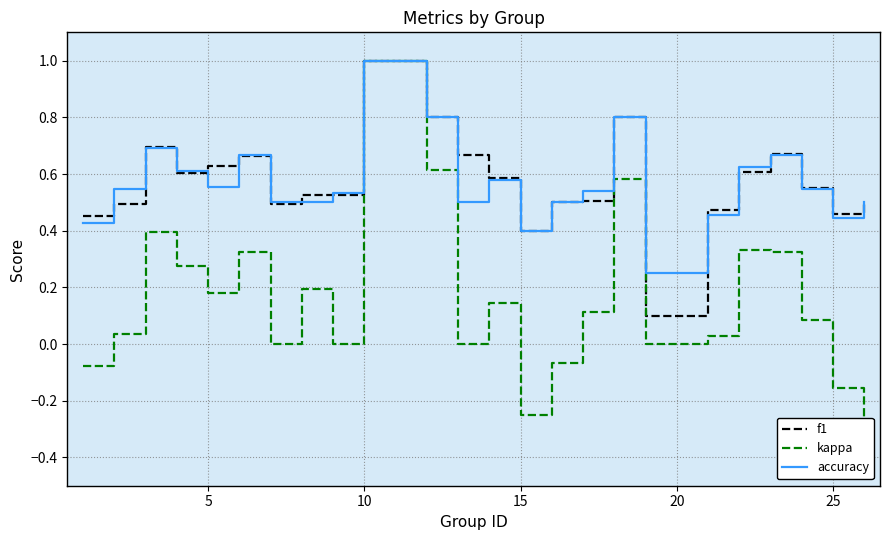

The accuracy series shows 1.0 at 10. True or false?

True